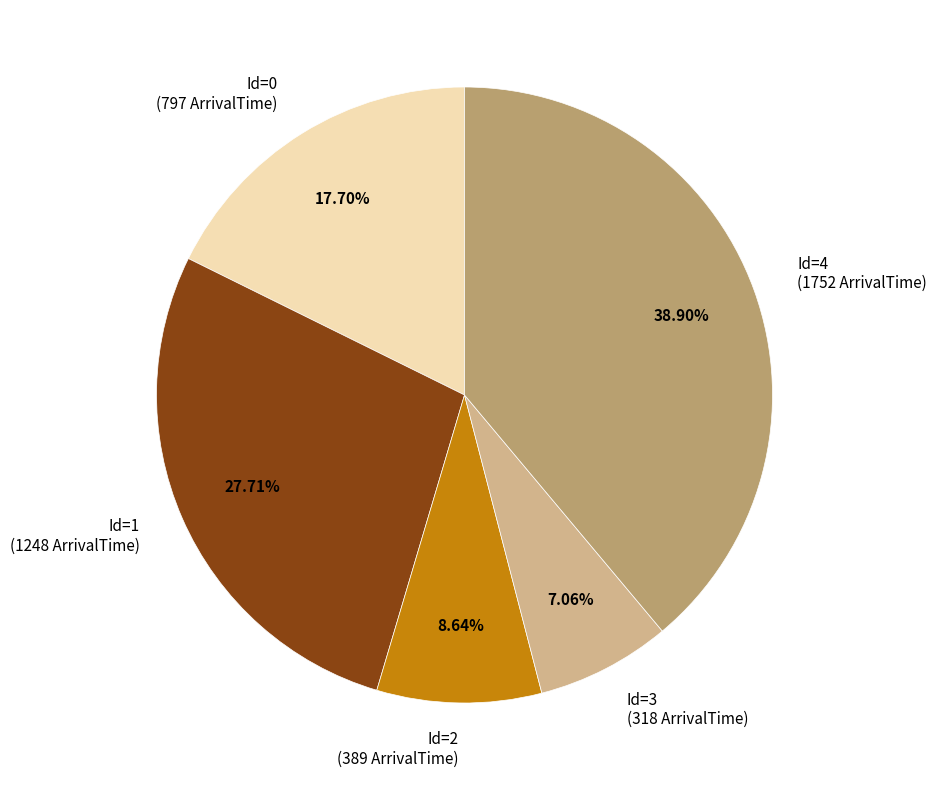

Is there a majority slice in this chart?

No